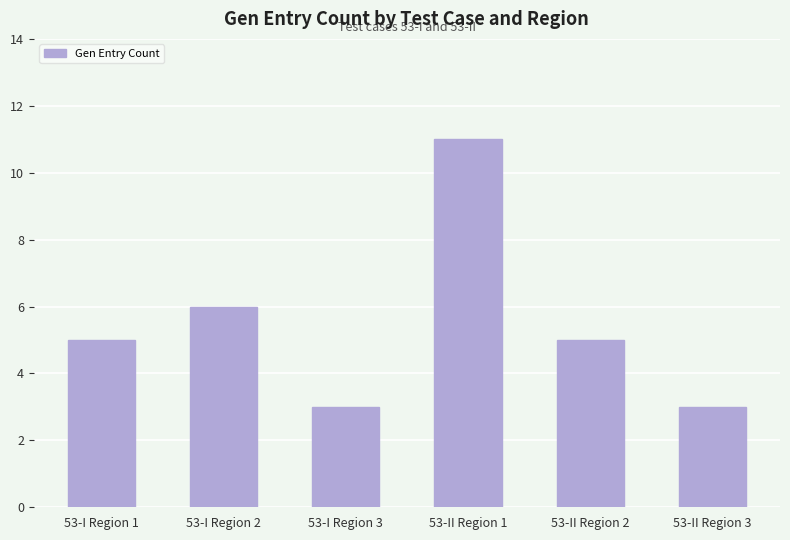

The value at 53-I Region 2 is 9. True or false?

False